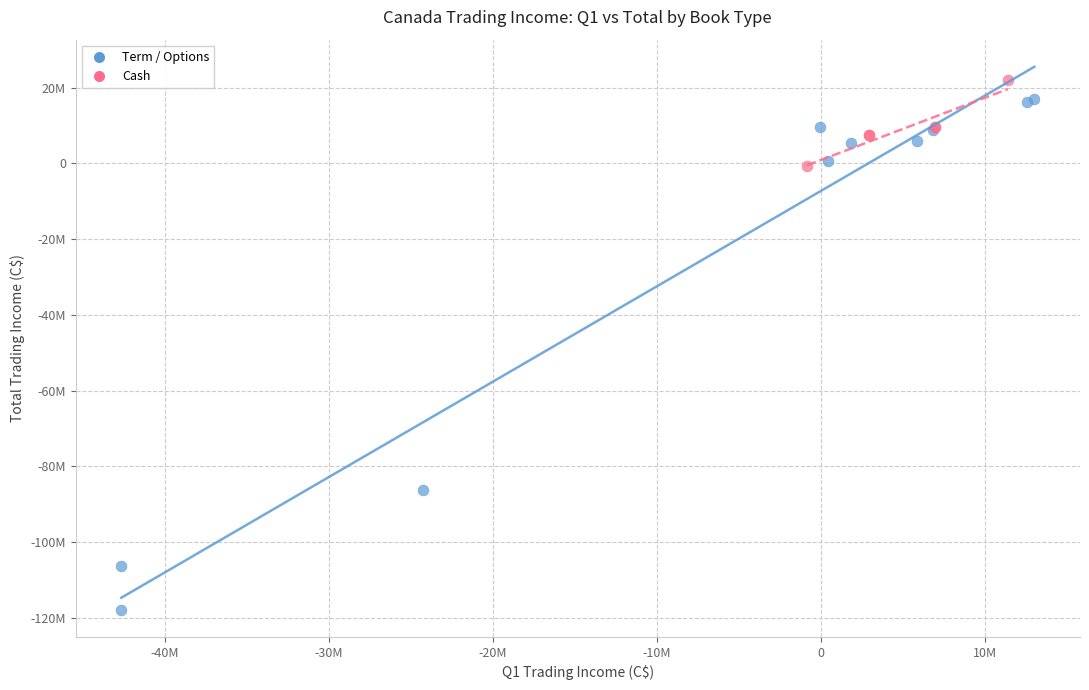

What are all the series names shown in the legend?

Term / Options, Cash